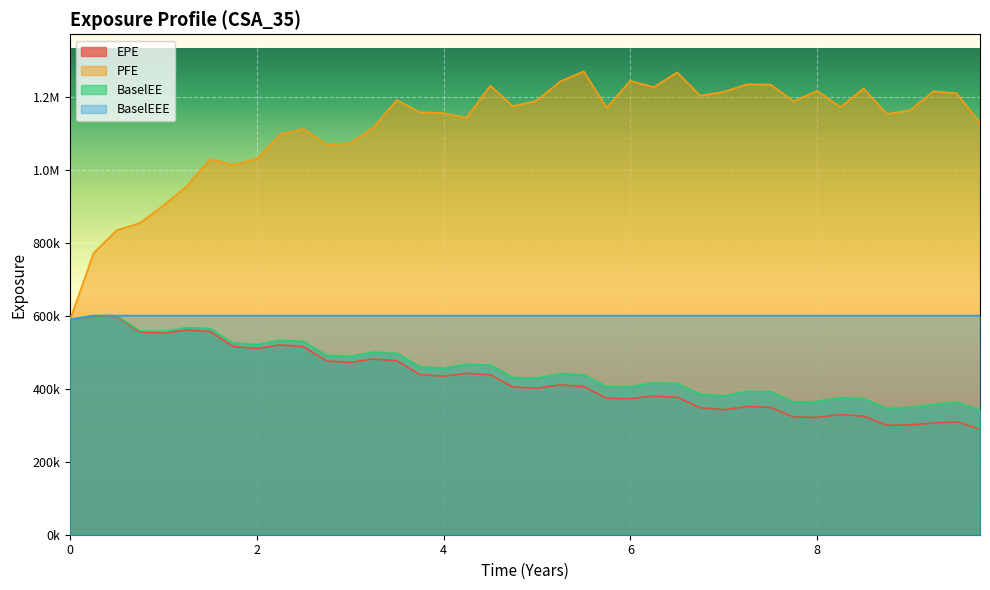

Does the chart display data point markers on the line(s)?

No